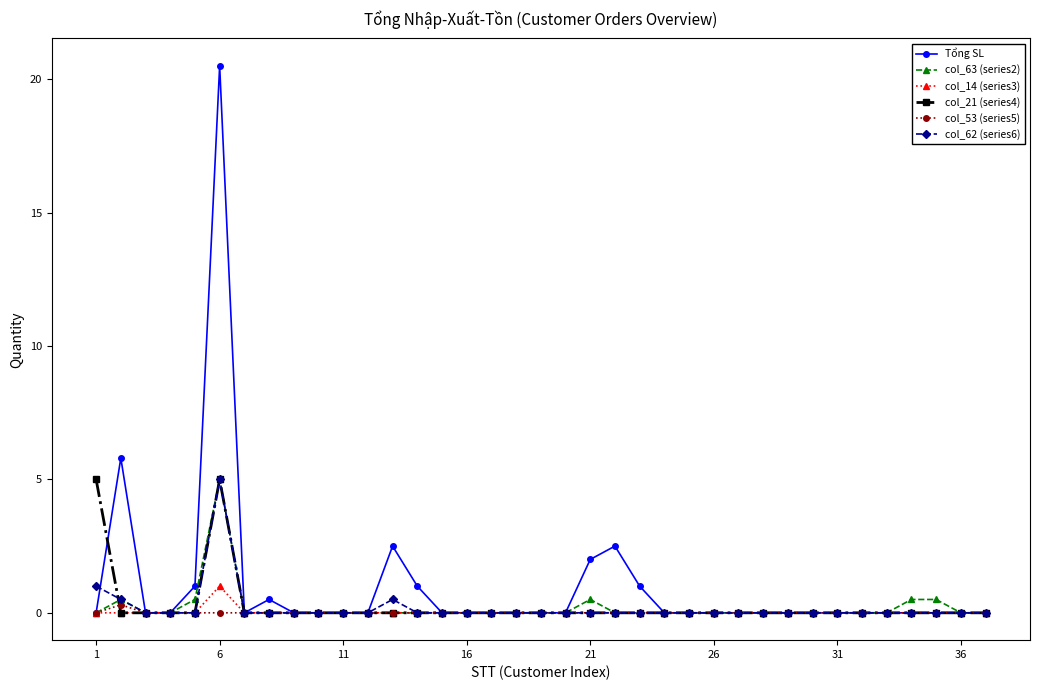

Which series has the widest spread of values?

Tổng SL